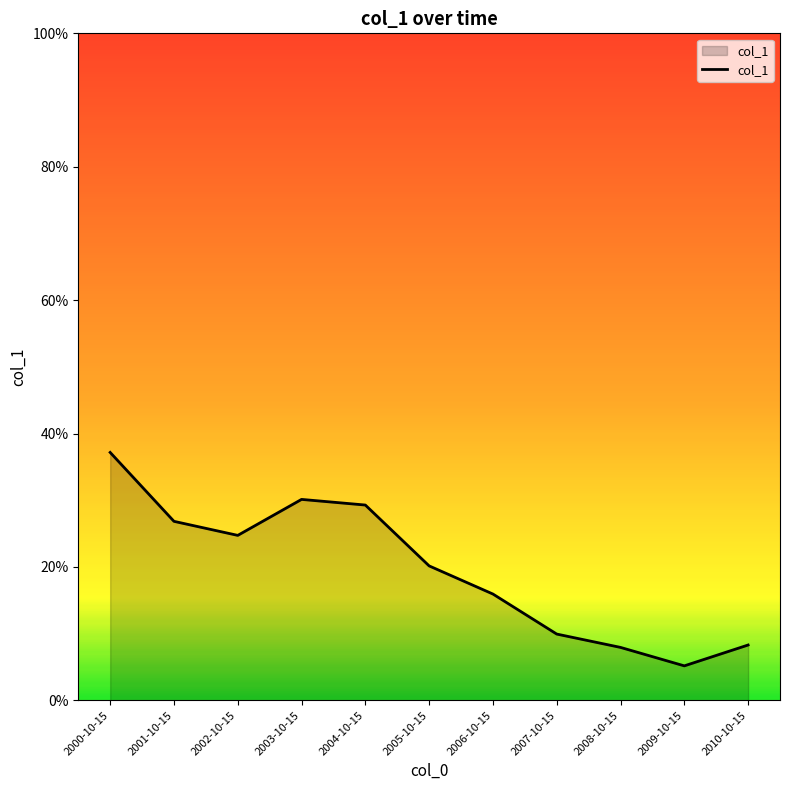

What is the maximum value shown in the chart?

0.4